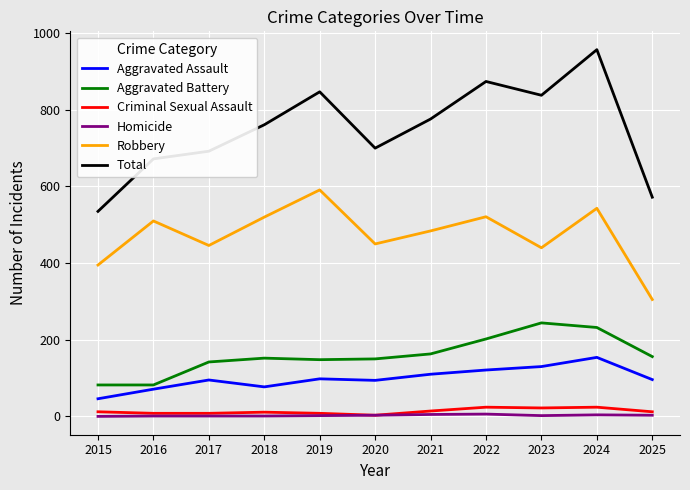

True or false: Aggravated Battery and Aggravated Assault intersect in this chart.

False